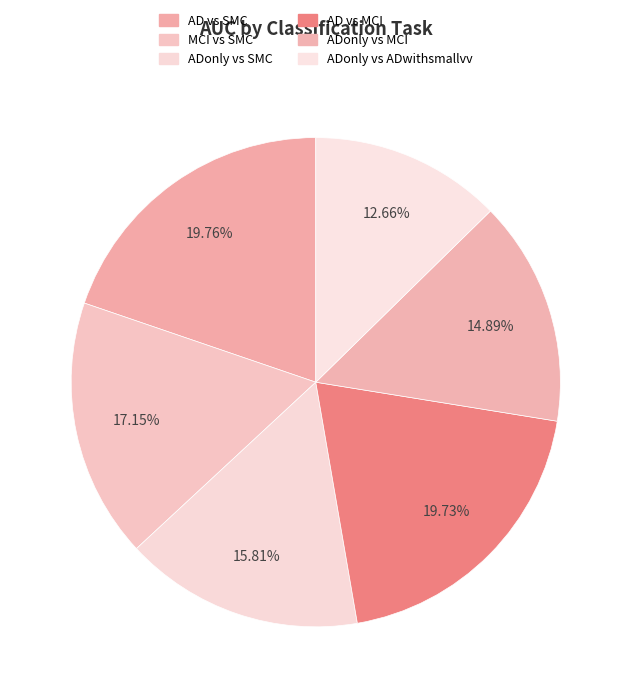

Does any single category account for the majority?

No